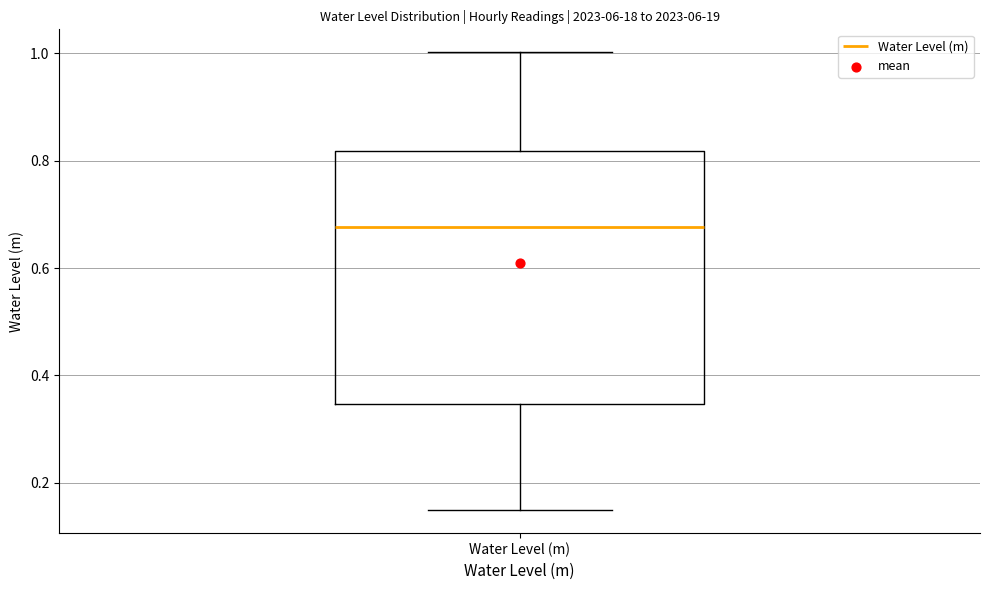

Read this box plot against the y-axis: the position of the median line, the range covered by the box, and the ends of both whiskers. The values are not printed on the chart, so give them approximately, as read against the axis.

median 0.68, box 0.34 to 0.82, whiskers 0.14 to 1.00